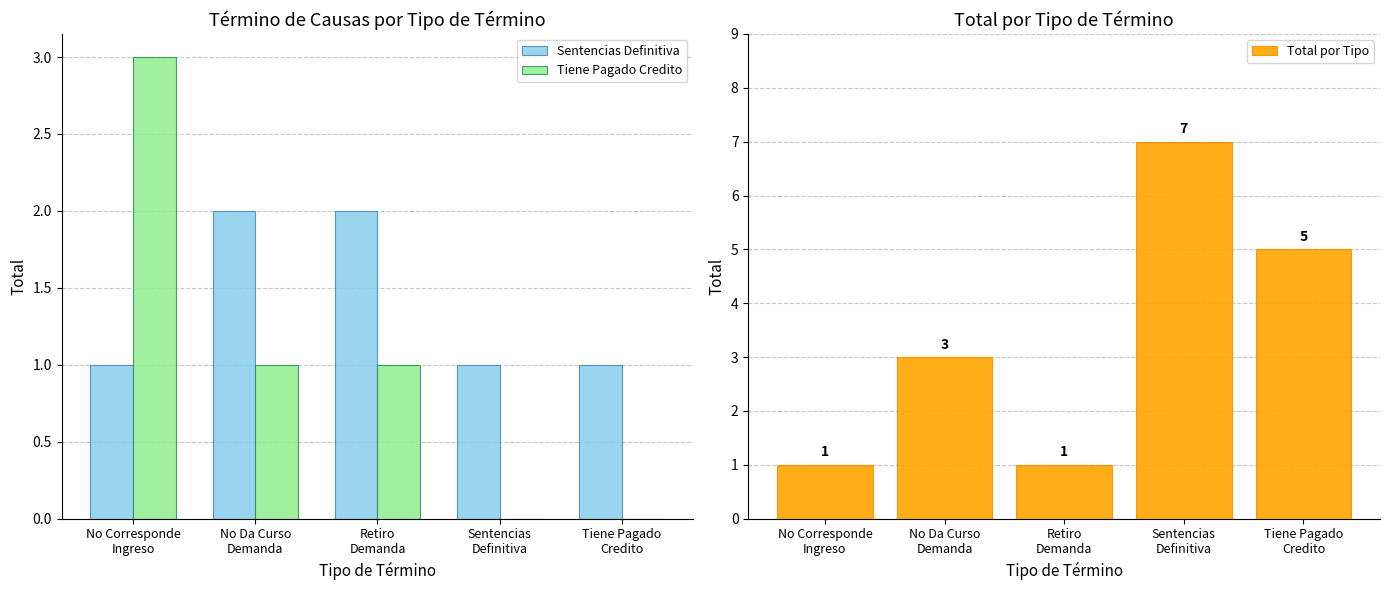

What is the label of the 3rd bar from the left?

Retiro
Demanda